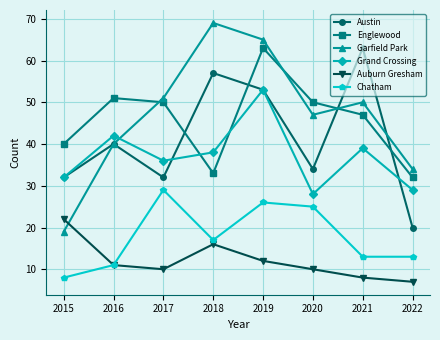

At how many categories does at least one series exceed 33?

8